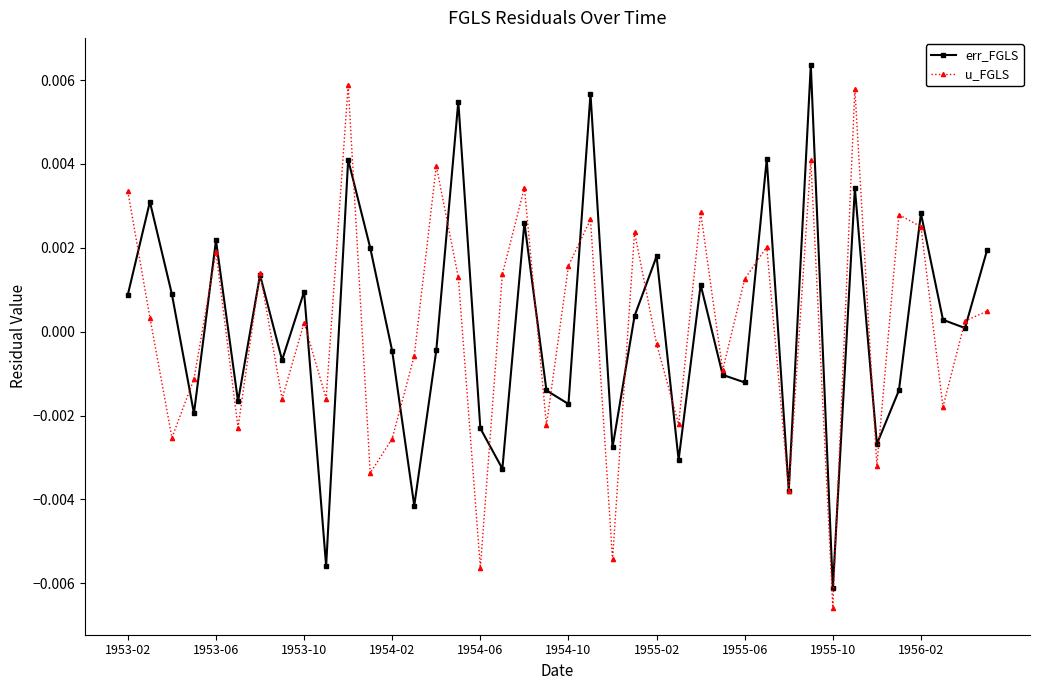

How many interior local peaks does the err_FGLS series have?

14